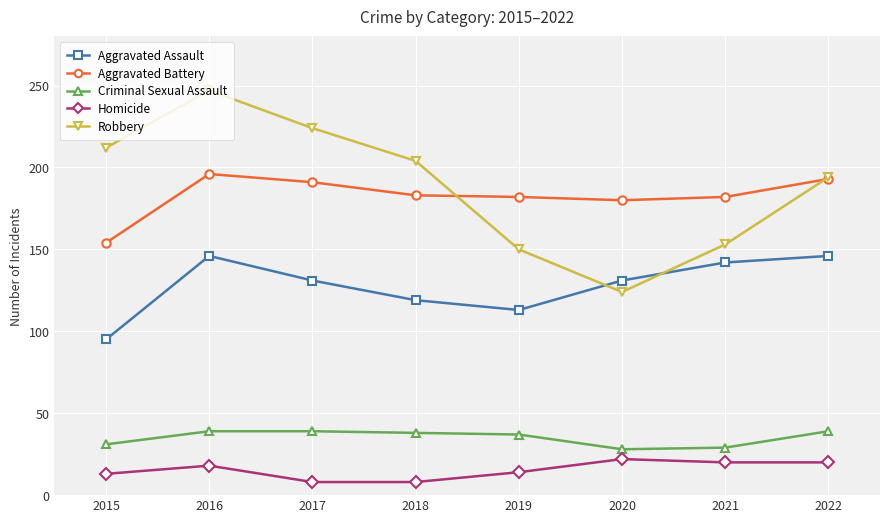

True or false: Aggravated Assault and Robbery intersect in this chart.

True